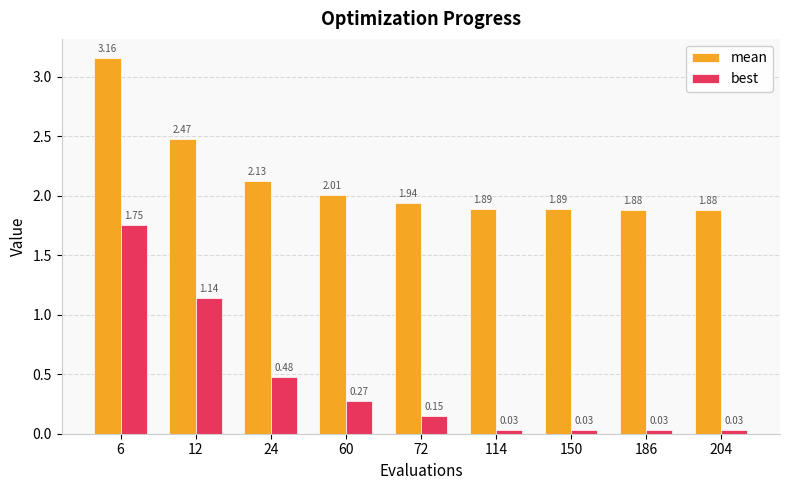

Which series changed the most between 114 and 204?

mean